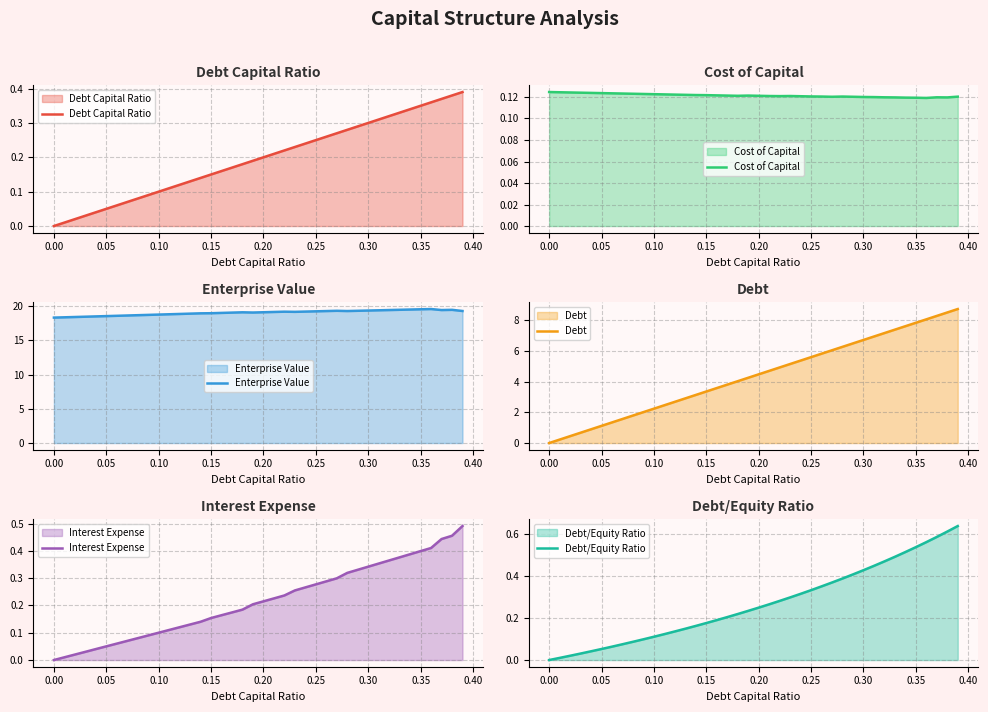

What is the maximum value for Enterprise Value?

19.6